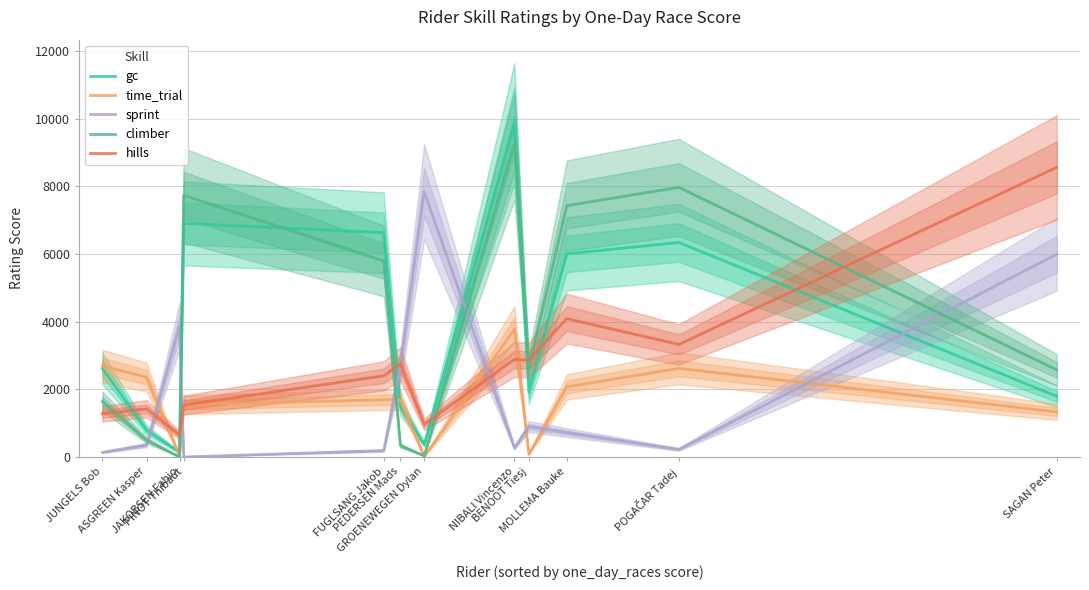

Reading right to left, list all the values displayed in this chart.

gc: 1797	6344	6008	1912	9872	380	1498	6633	6908	143	796	2619
time_trial: 1335	2623	2074	83	3781	15	1697	1693	1547	38	2362	2692
sprint: 5996	227	724	901	274	7842	2692	191	4	3874	357	140
climber: 2578	7973	7432	2621	9274	38	340	5796	7740	6	498	1644
hills: 8566	3330	4093	2866	2889	967	2754	2402	1538	654	1426	1282